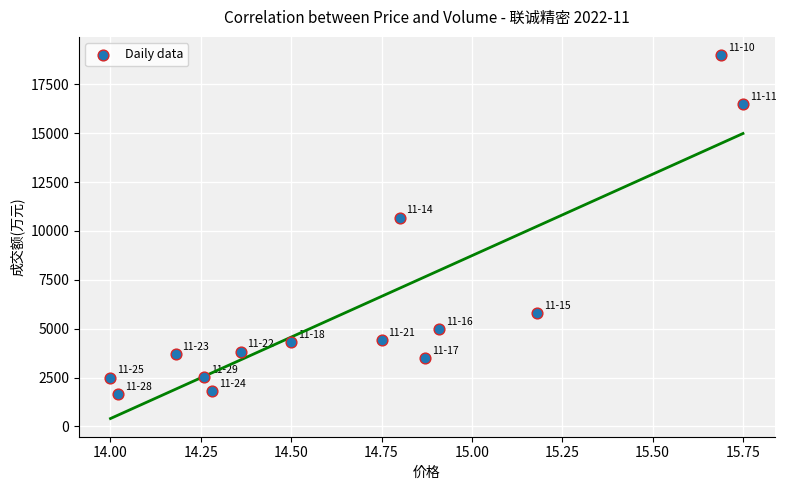

What Y value in the scatter plot is closest to 10331?

10686